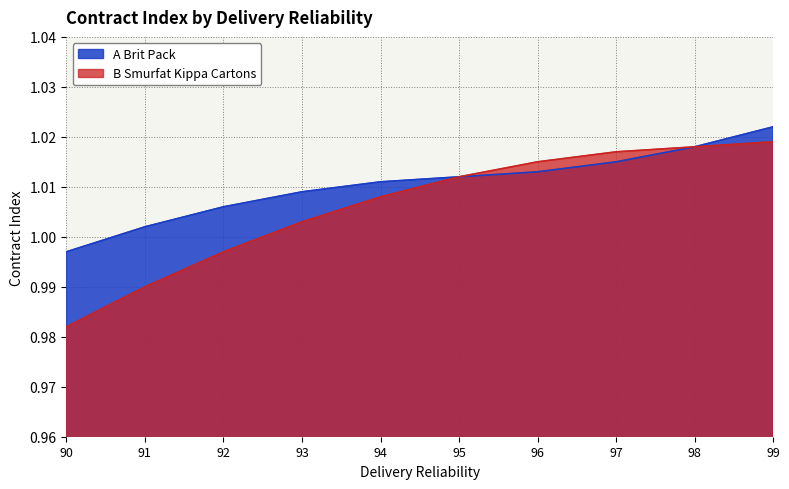

Is the value of A Brit Pack at 99 greater than the value of B Smurfat Kippa Cartons at 90?

Yes